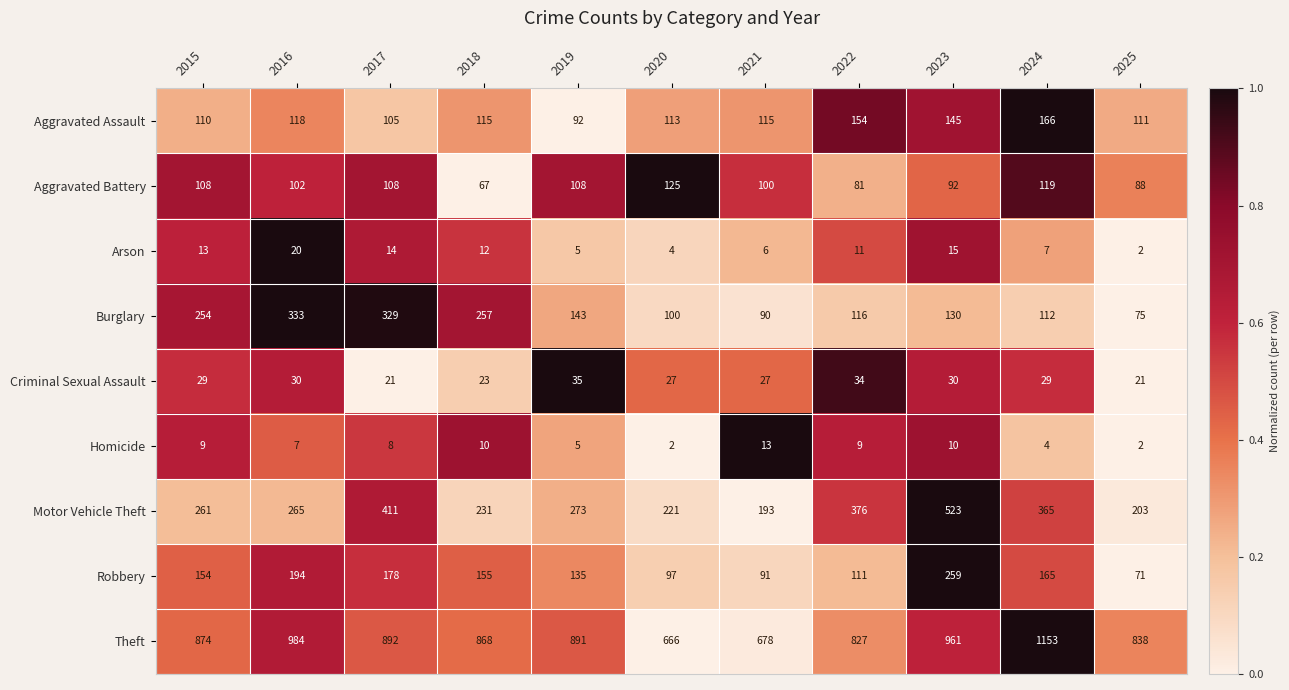

Which label corresponds to the largest value in the chart?

2024